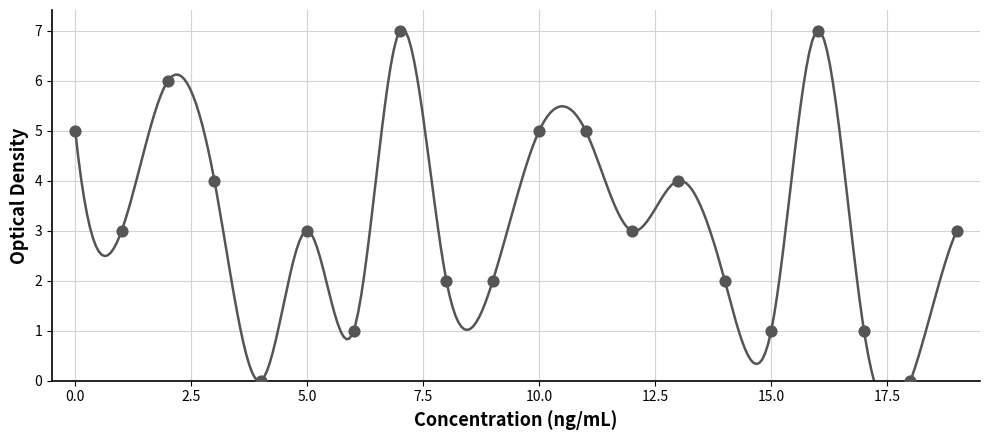

What is the range of Y values (max minus min)?

7